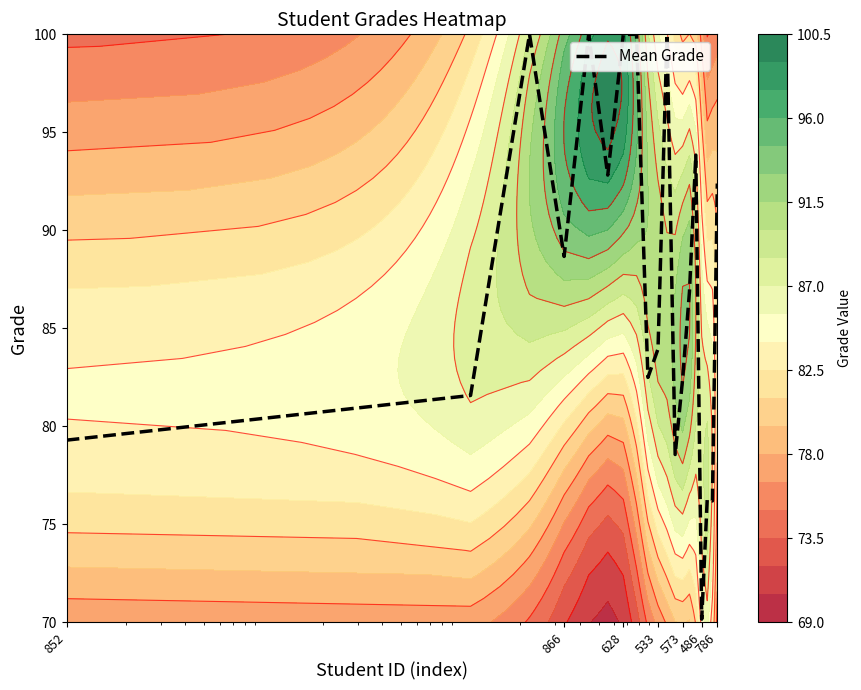

What is the smallest value displayed?

70.2